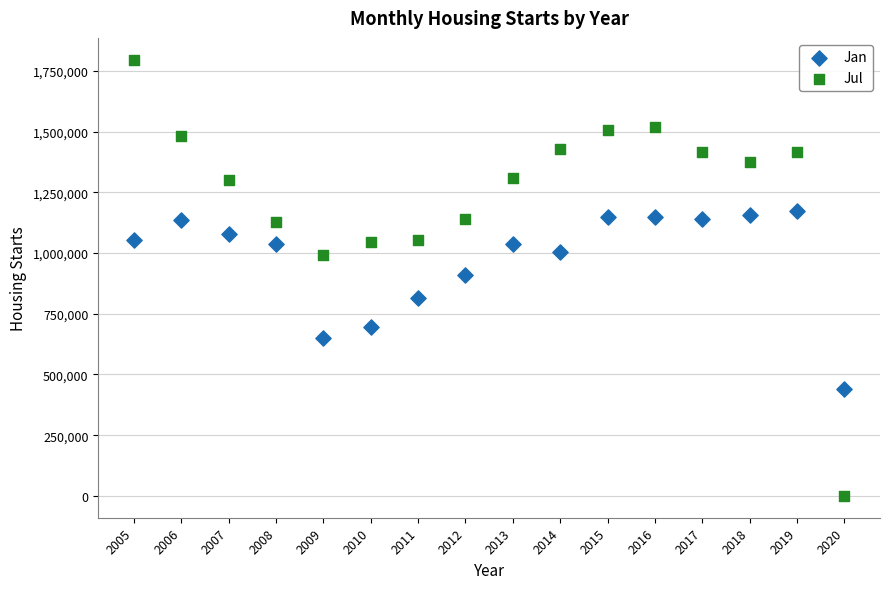

What are all the series names shown in the legend?

Jan, Jul